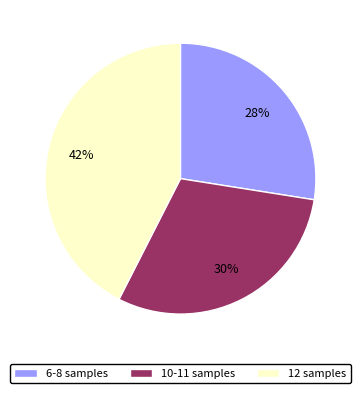

How many segments does this pie chart have?

3